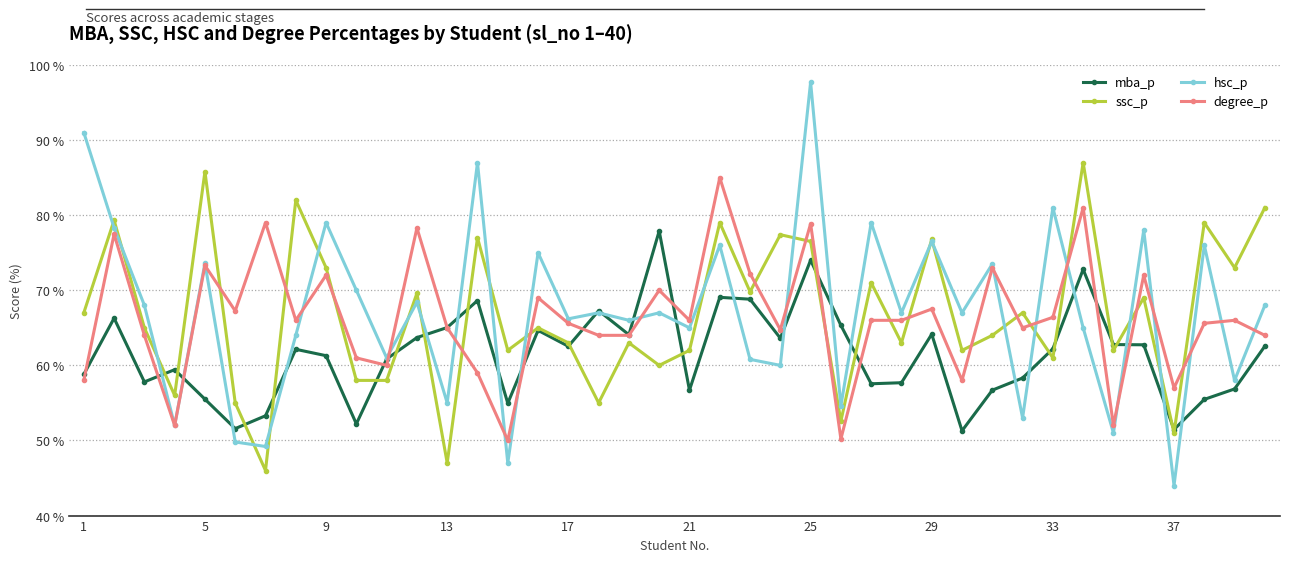

True or false: ssc_p has more than 0 interior local peaks.

True